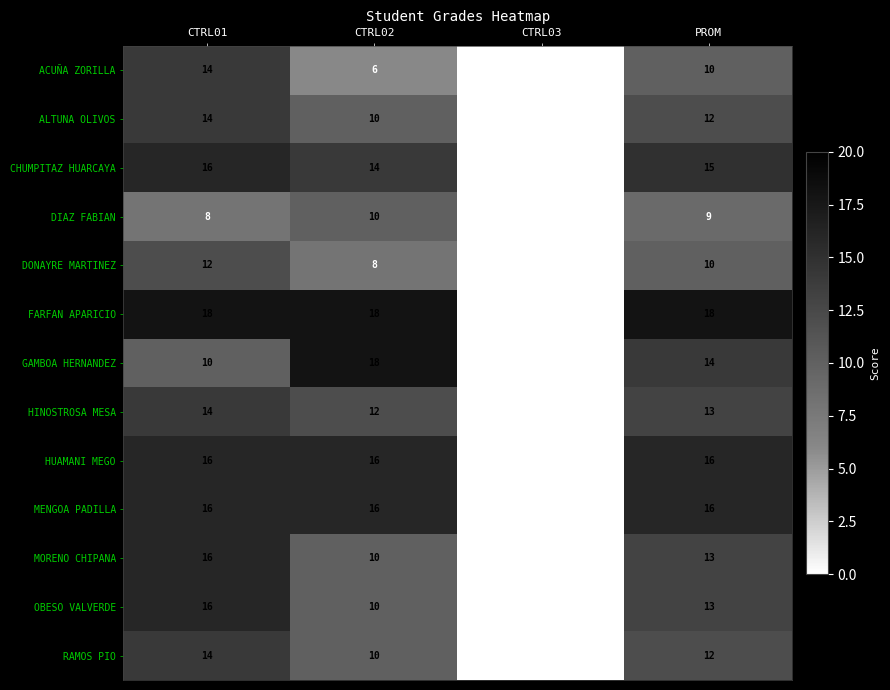

The DONAYRE MARTINEZ series shows 5 at CTRL02. True or false?

False